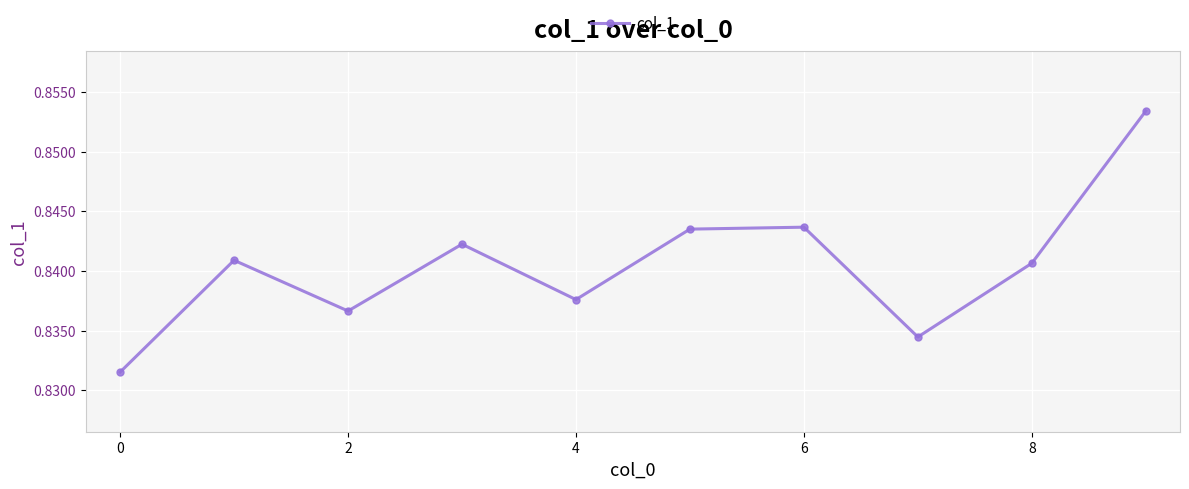

How many interior local valleys (lower than both neighbors) does the data have?

3